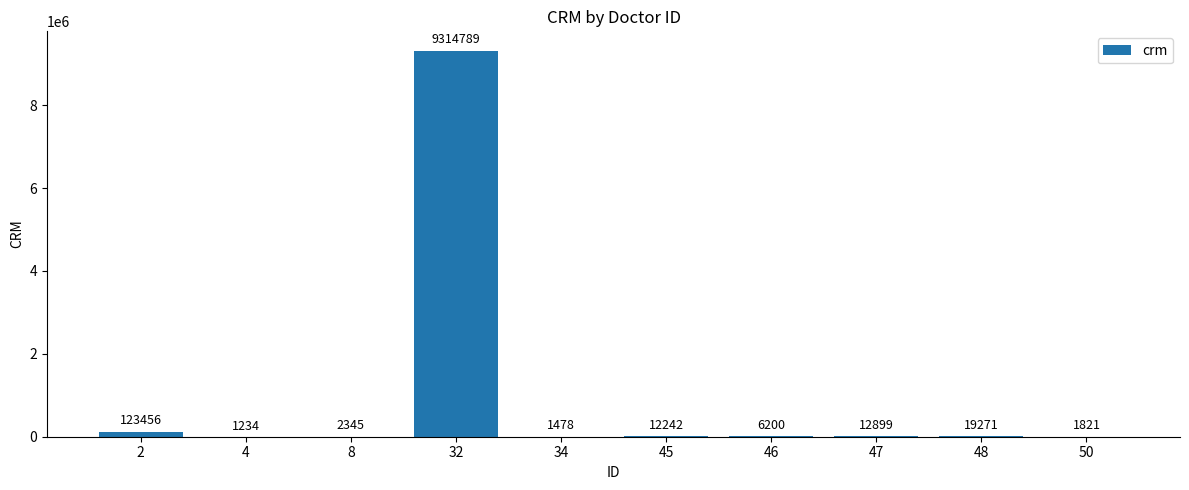

The chart shows a value of 12242 at 45. True or false?

True